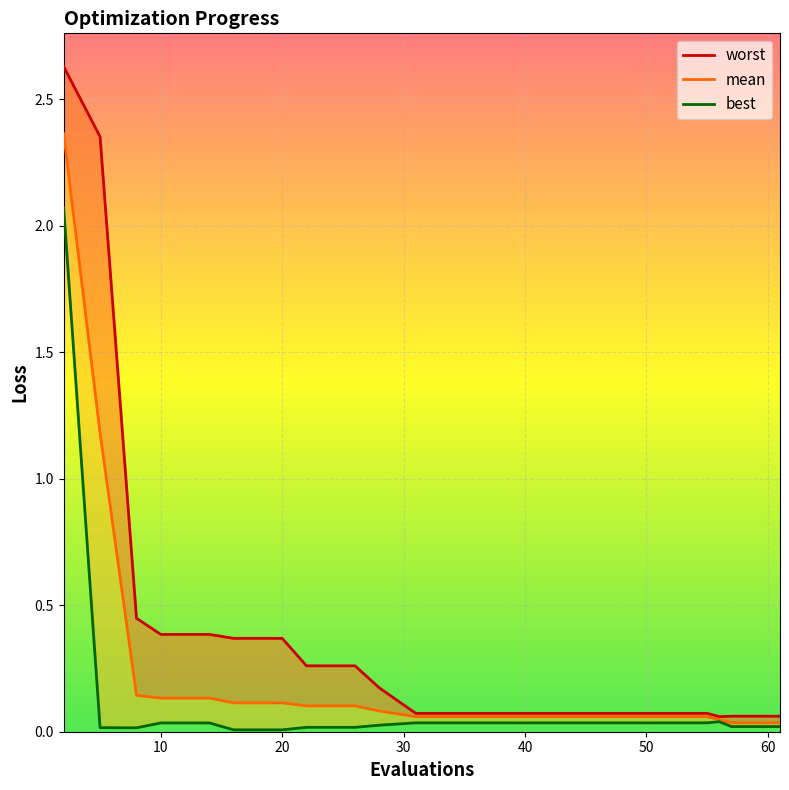

Which series has the widest spread of values?

worst